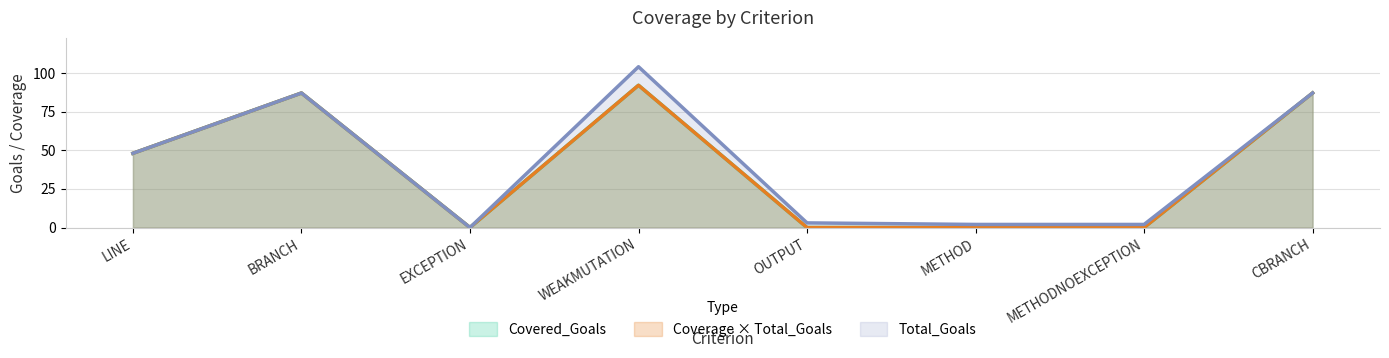

Reading left to right, what are all the values shown in this chart?

LINE=48	BRANCH=87	EXCEPTION=0	WEAKMUTATION=92	OUTPUT=0	METHOD=0	METHODNOEXCEPTION=0	CBRANCH=87